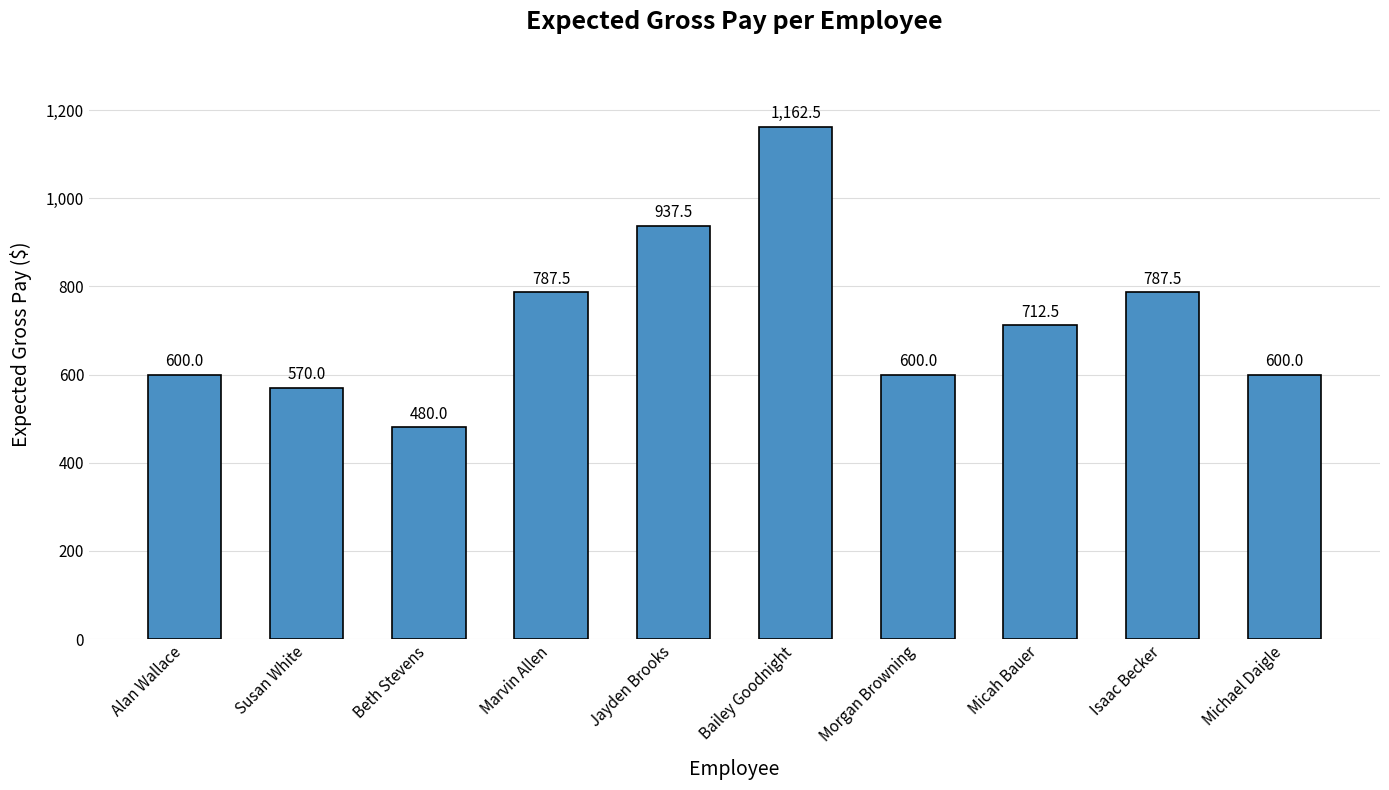

Does the chart contain stacked bars?

No